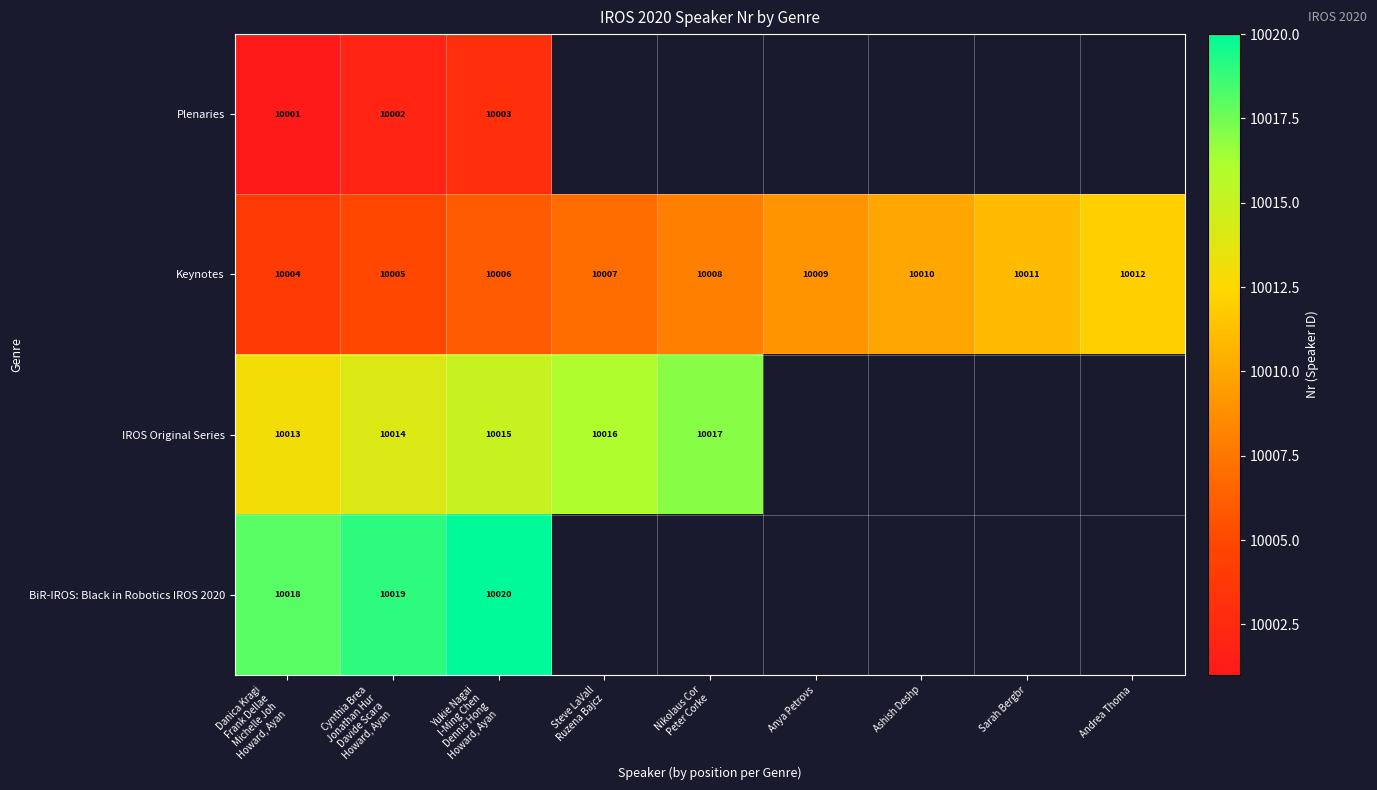

True or false: Keynotes has a value of 5481 at Anya Petrovs.

False